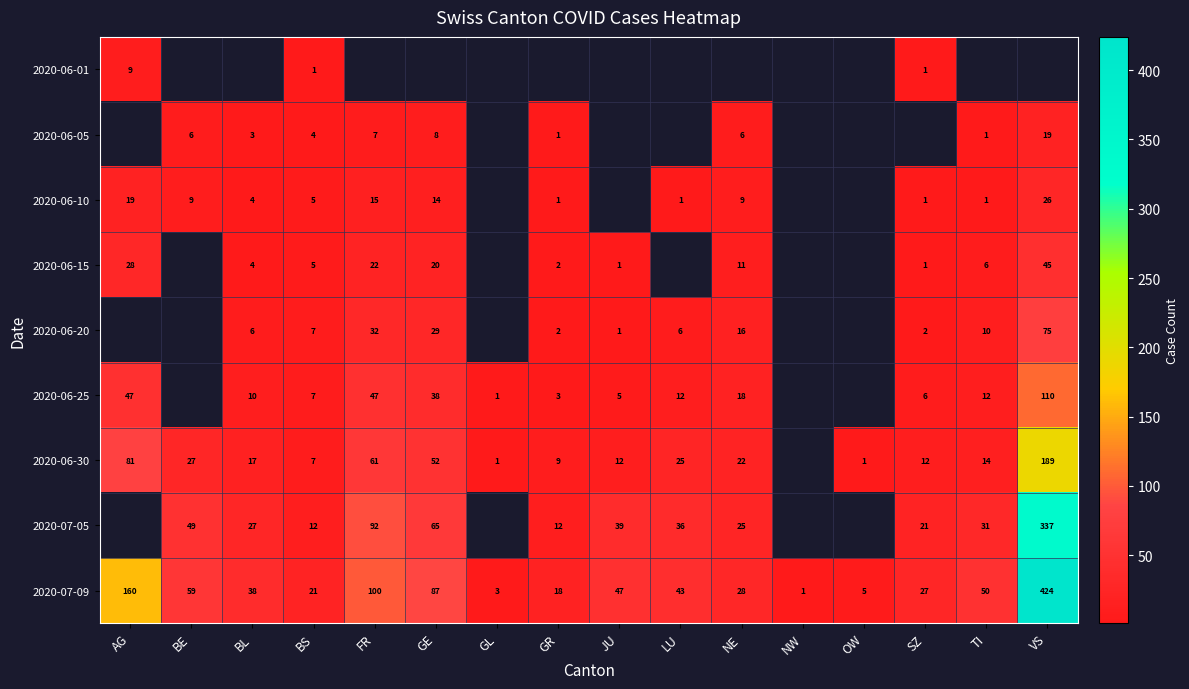

The 2020-06-15 series shows 4 at BL. True or false?

True